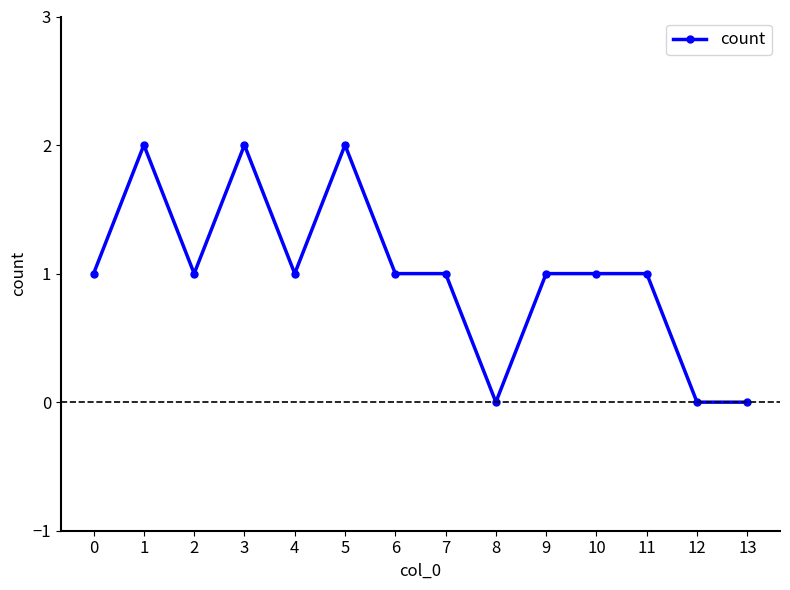

Which has a higher value, 3 or 7?

3